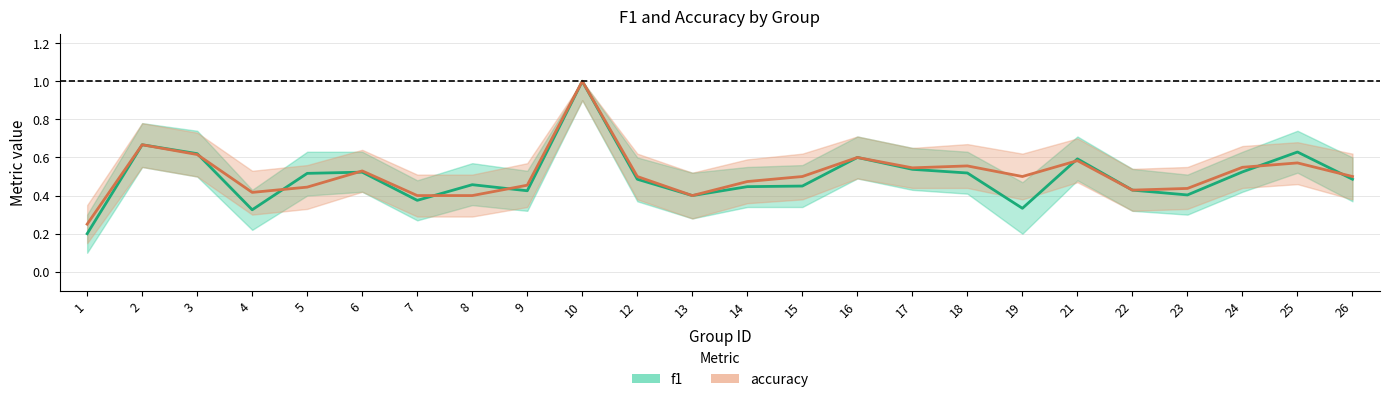

List the series in order of their peak value, lowest first.

f1, accuracy